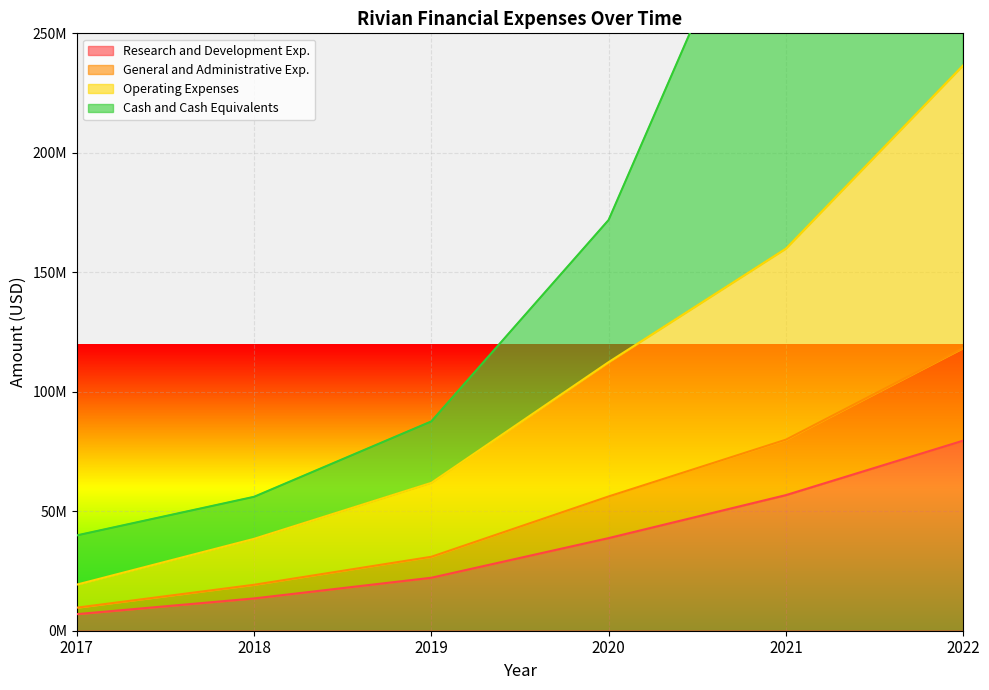

How many data points in Research and Development Exp. are less than 38761000?

3